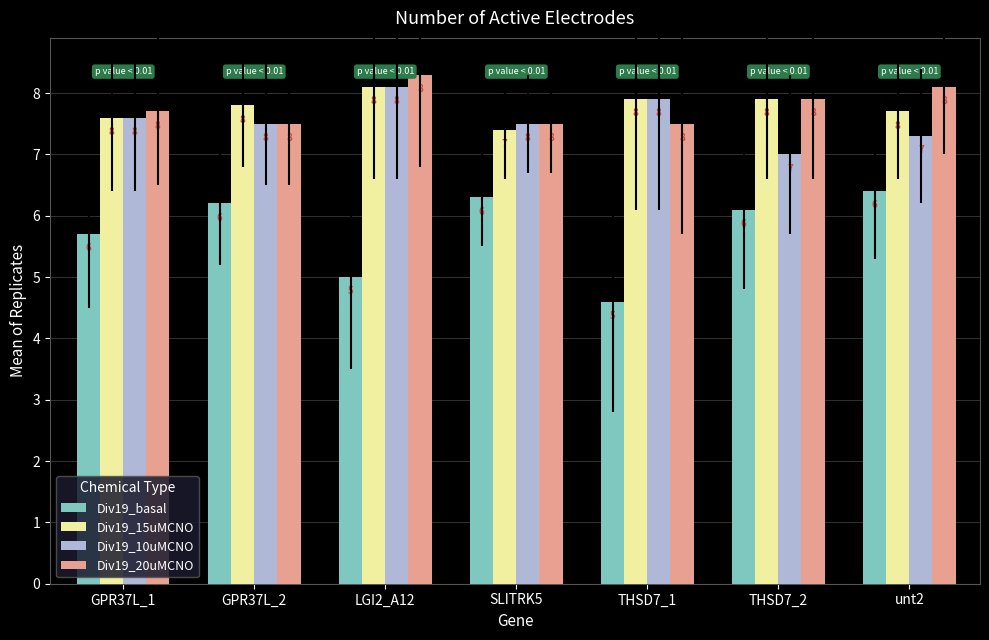

At which label does Div19_10uMCNO reach its peak?

LGI2_A12